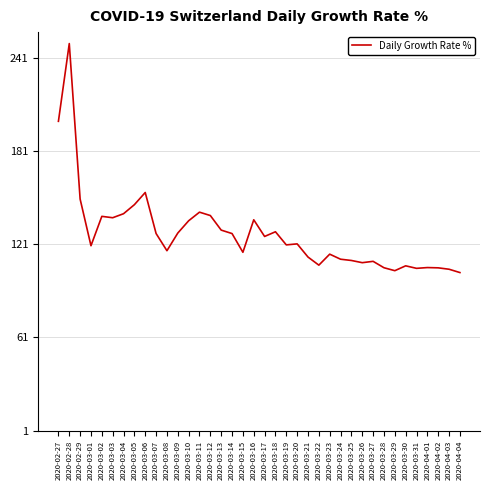

What position from the left is 2020-03-03?

6